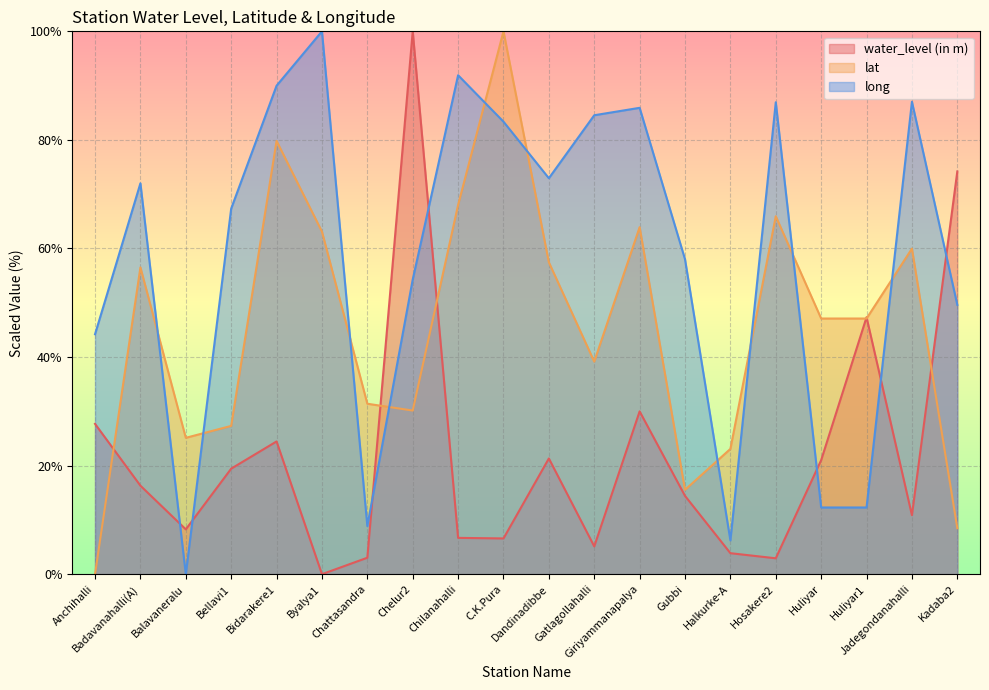

The value of long at Halkurke-A is 6.2. True or false?

True